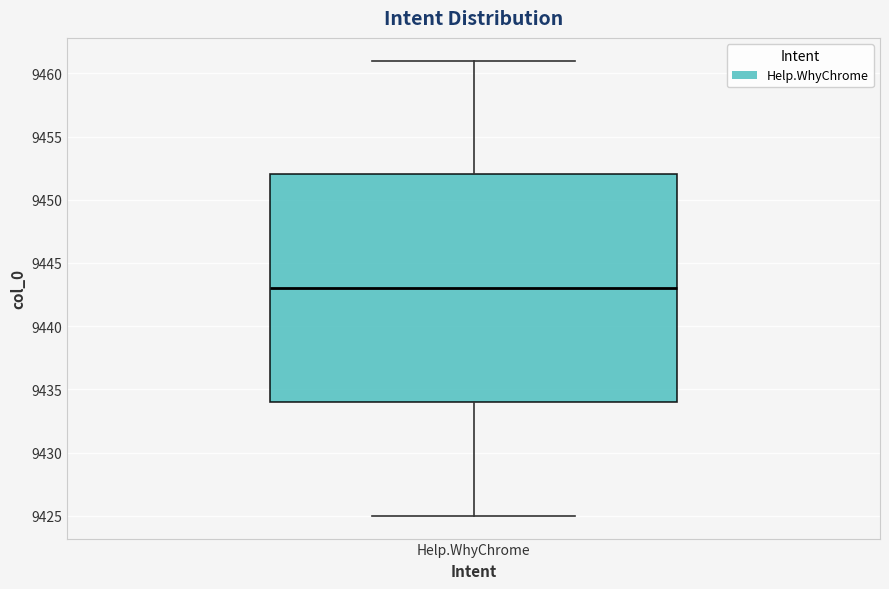

Transcribe this box plot: give where the median line is, the range the box spans, and where the two whiskers end, as read against the y-axis. The values are not printed on the chart, so give them approximately, as read against the axis.

median 9443, box 9434 to 9452, whiskers 9425 to 9461